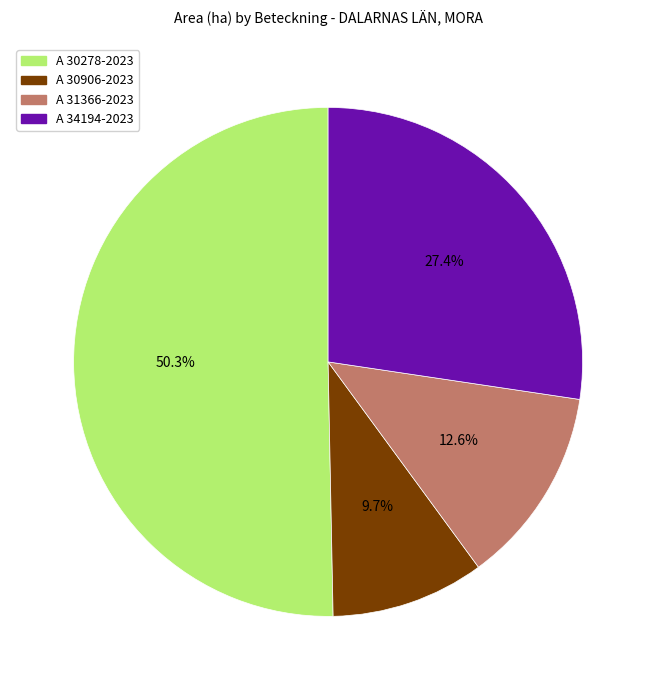

What is the largest slice in the pie chart?

A 30278-2023